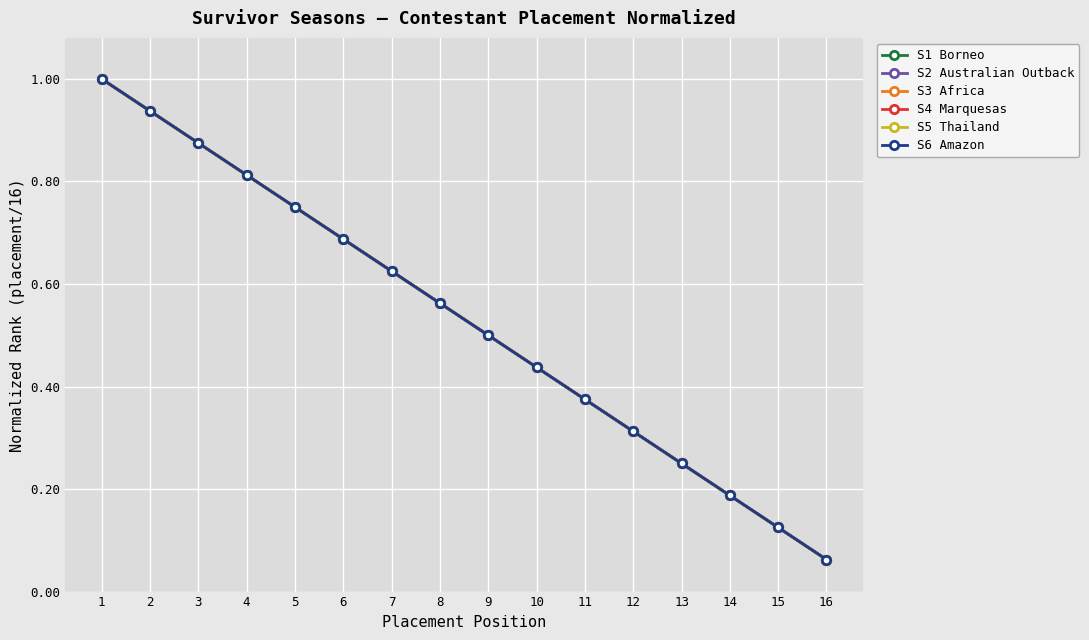

At 13, list the series in order from largest to smallest.

S1 Borneo, S2 Australian Outback, S3 Africa, S4 Marquesas, S5 Thailand, S6 Amazon